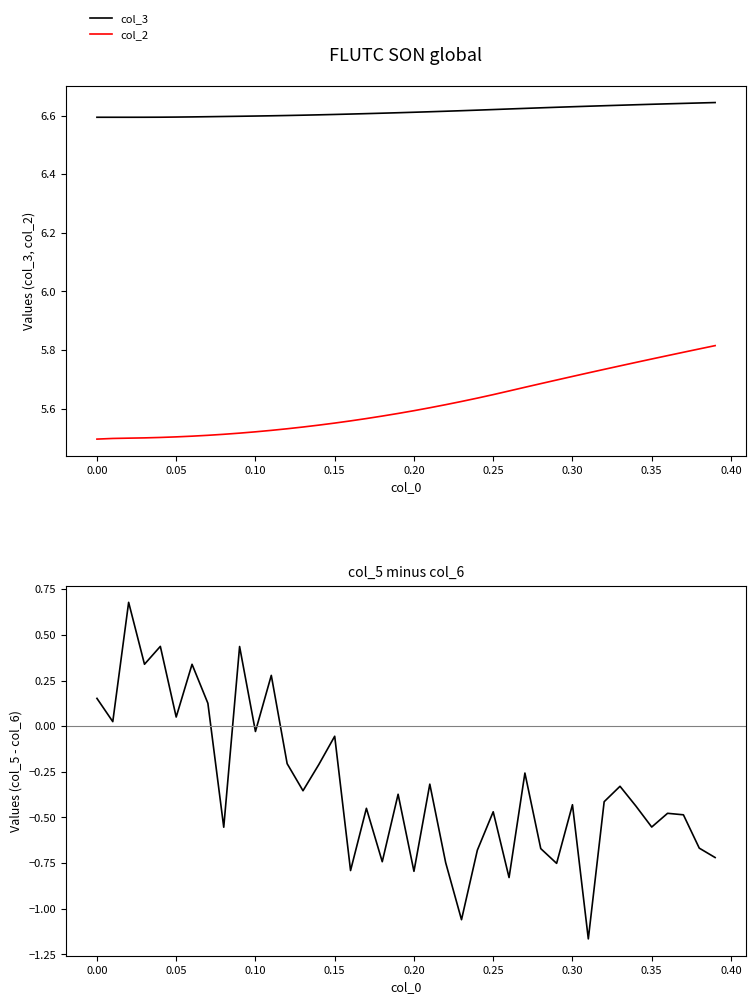

Is it true that col_3 equals 6.6 at 0.20?

True